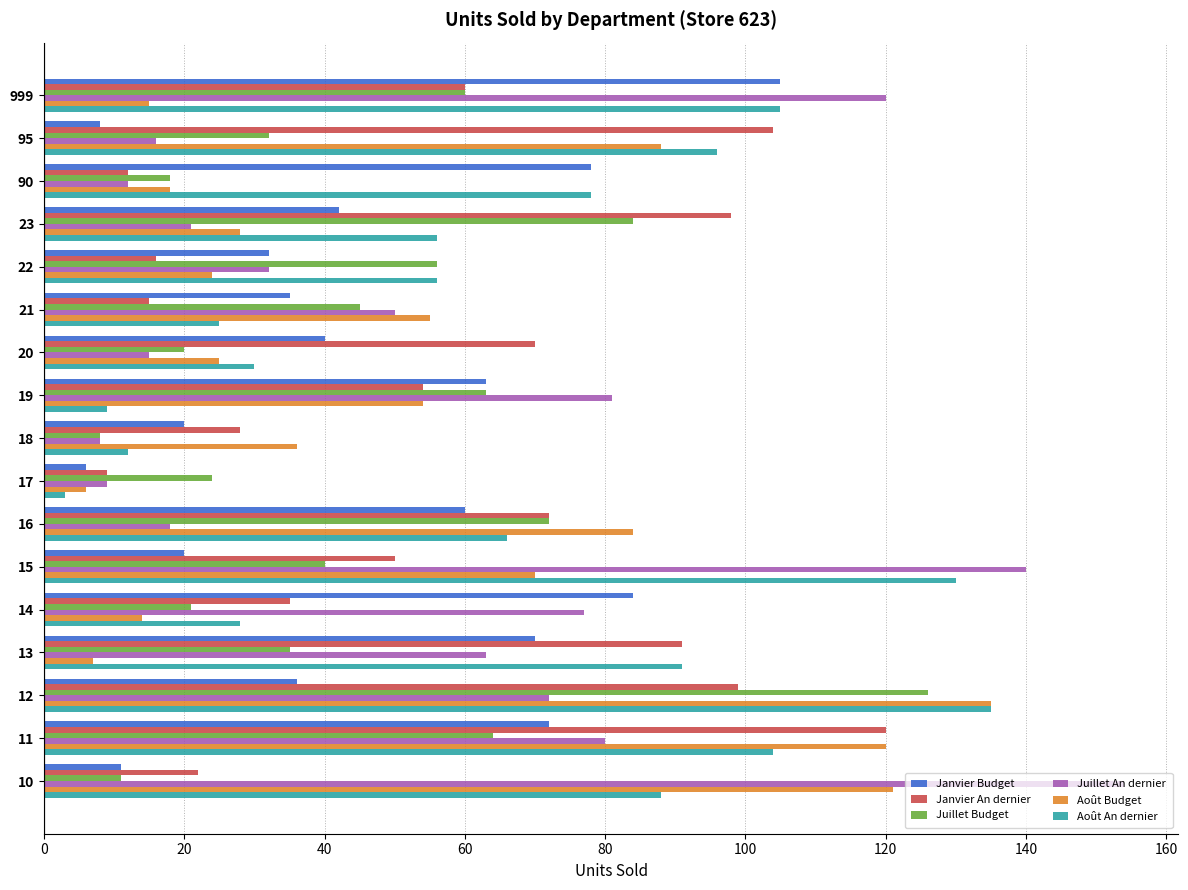

What is the average value of the Juillet An dernier series?

57